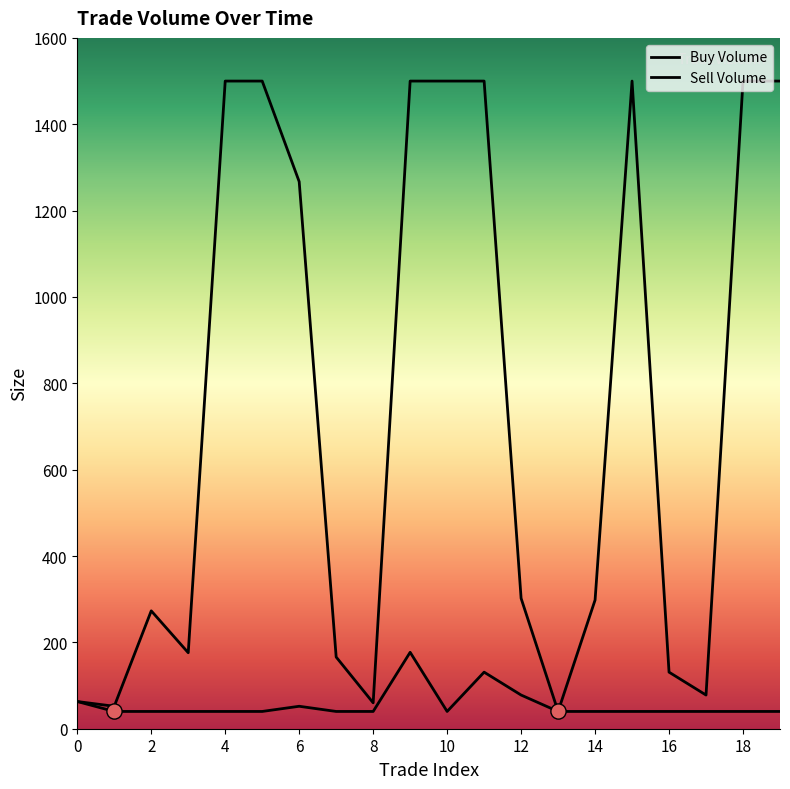

Which series contains the lowest Y value?

Buy Volume